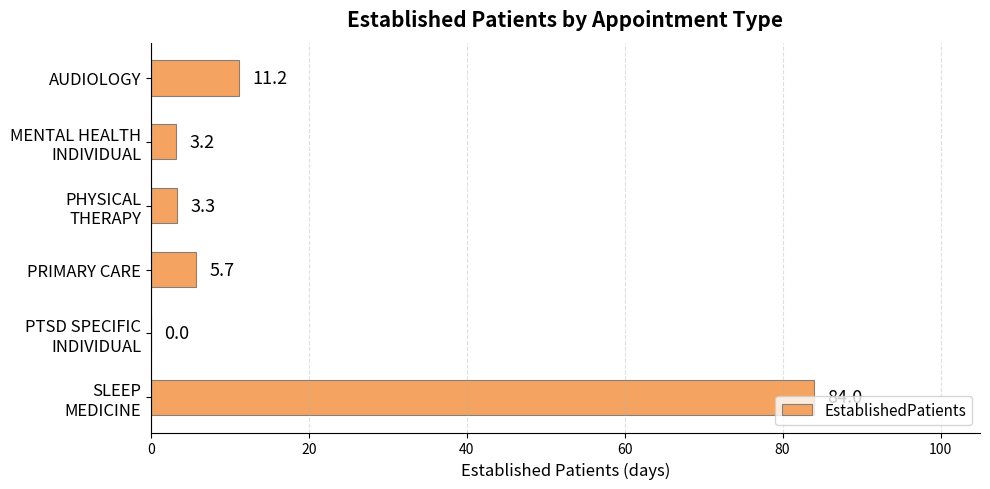

Where is the data nearest to the value 42?

AUDIOLOGY